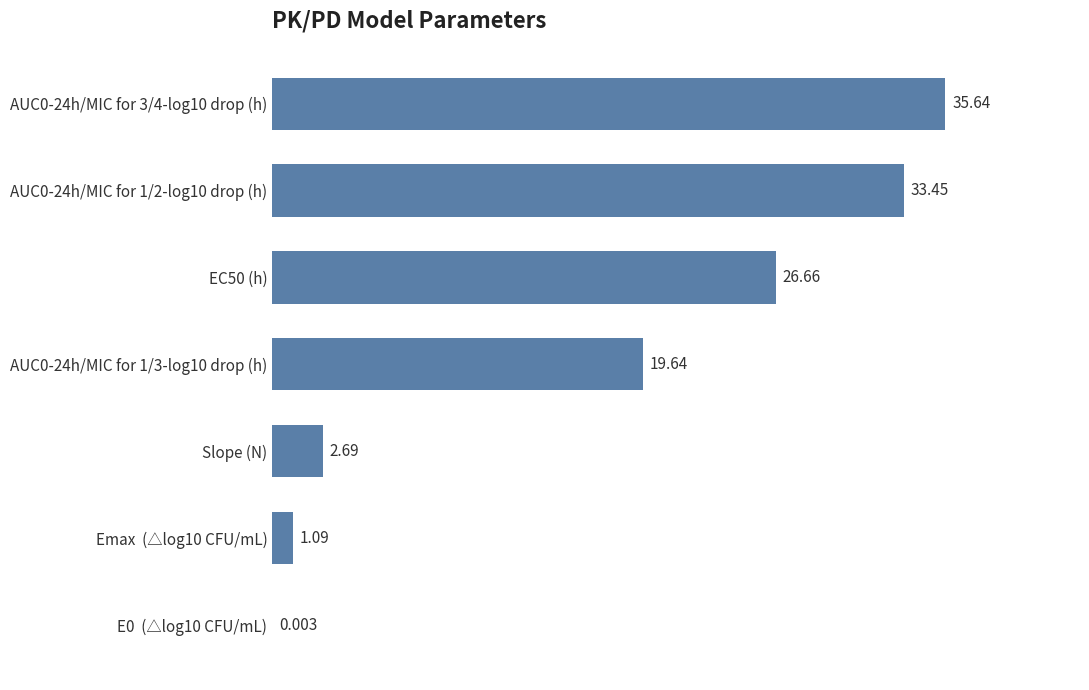

Between Slope (N) and E0  (△log10 CFU/mL), which is larger?

Slope (N)